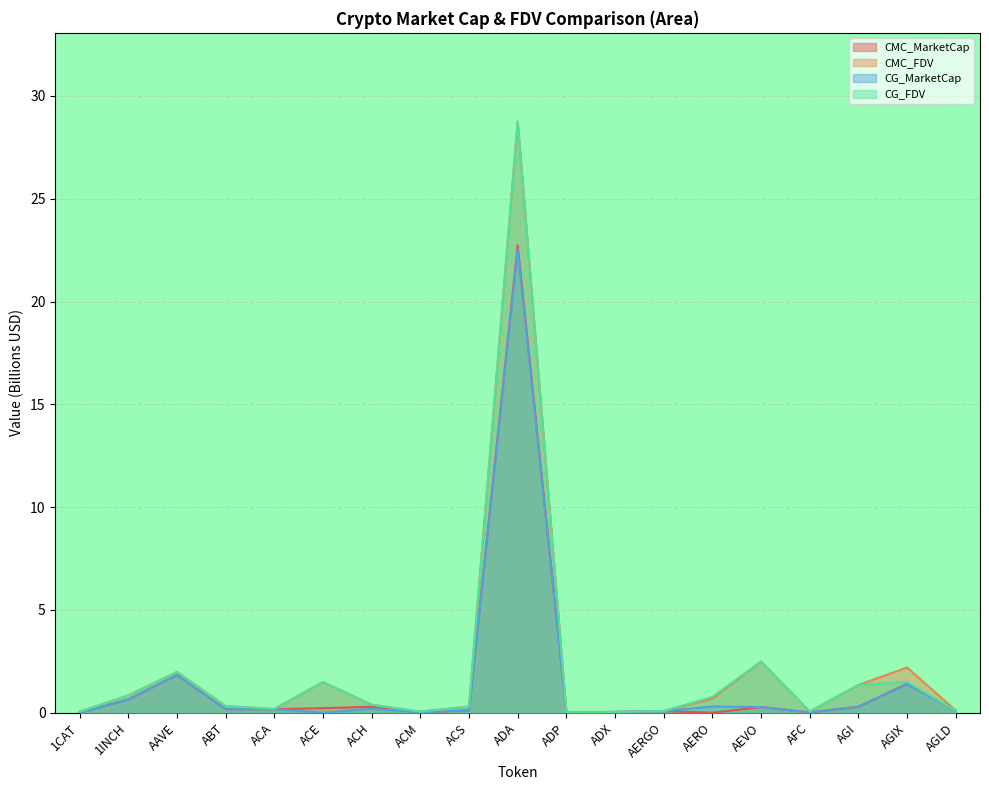

How many categories are shown in the chart?

19